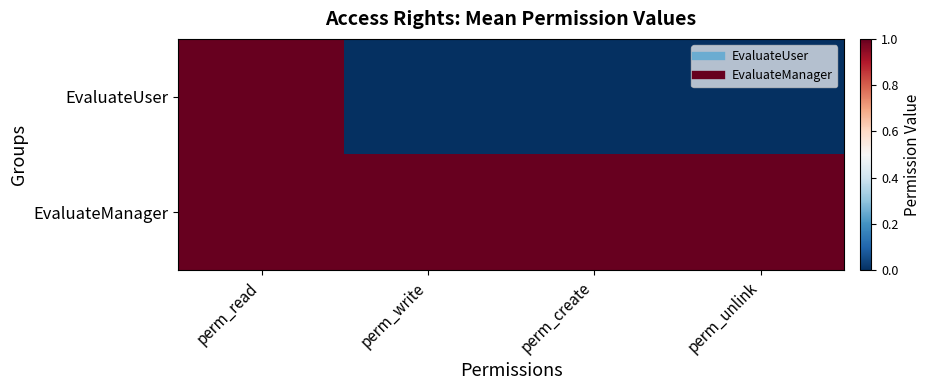

At which category is the sum across all series the highest?

perm_read